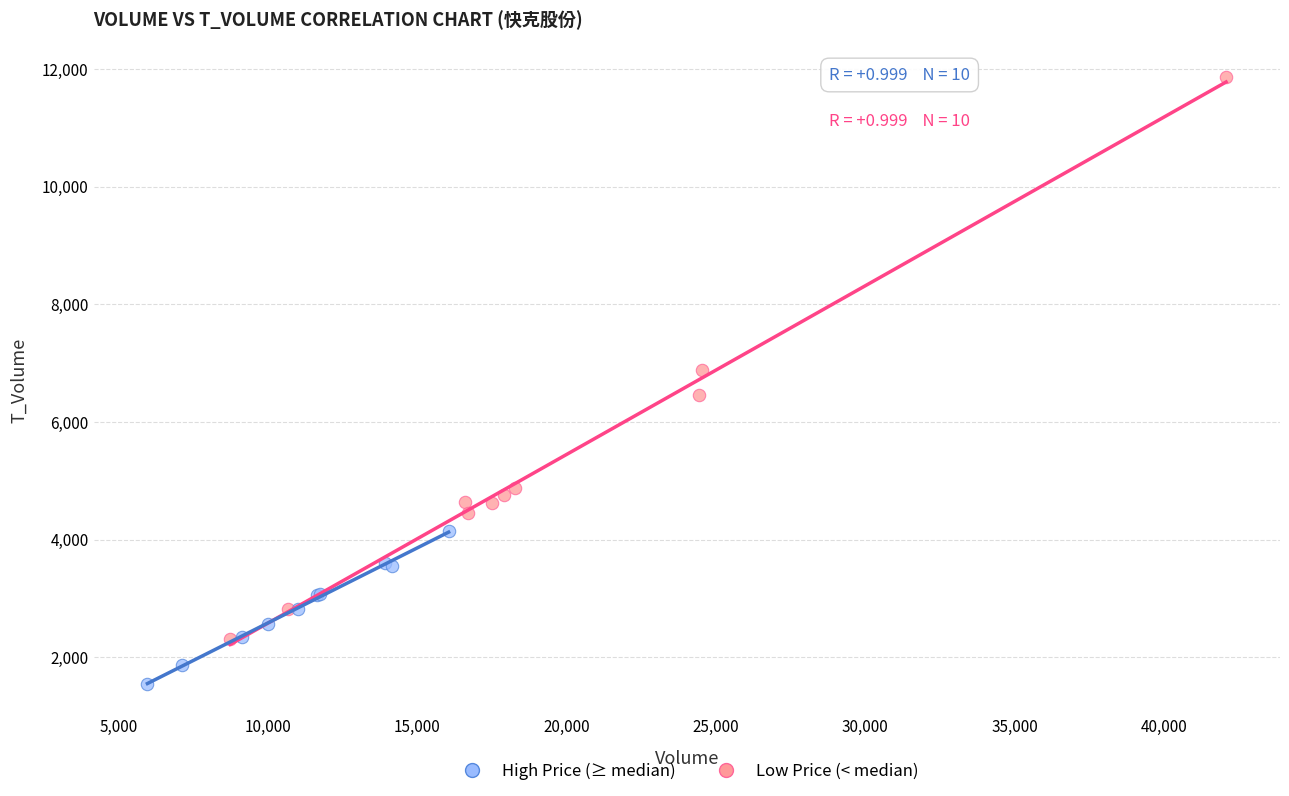

Which series contains the highest Y value?

High Price (≥ median)